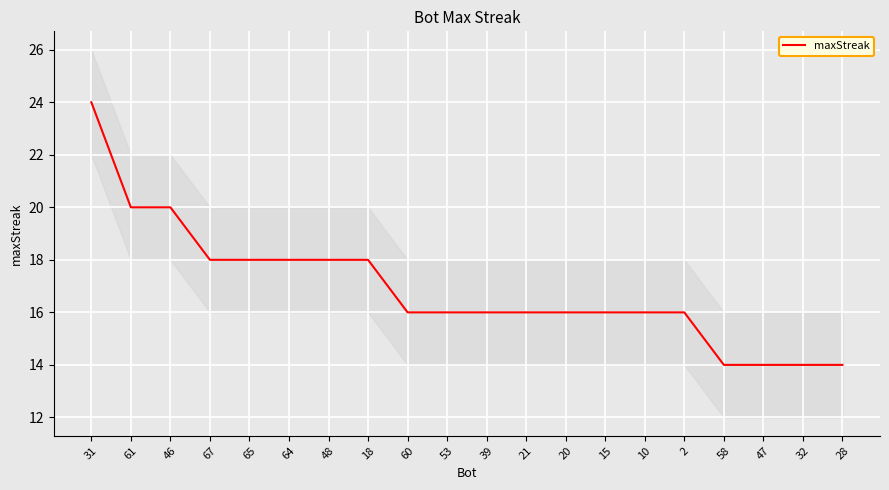

Which label corresponds to the largest value in the chart?

31